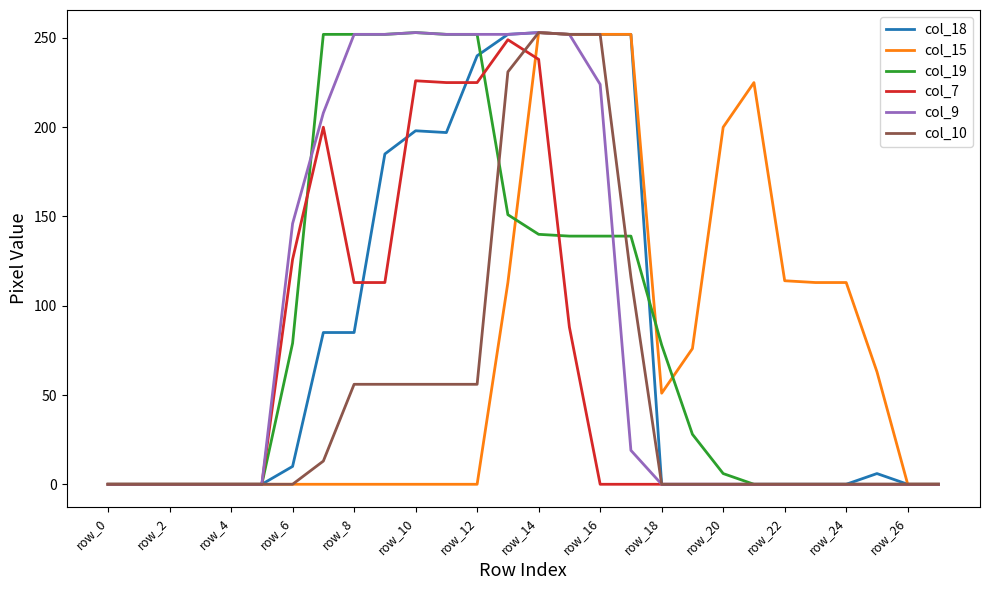

What are all the series names shown in the legend?

col_18, col_15, col_19, col_7, col_9, col_10